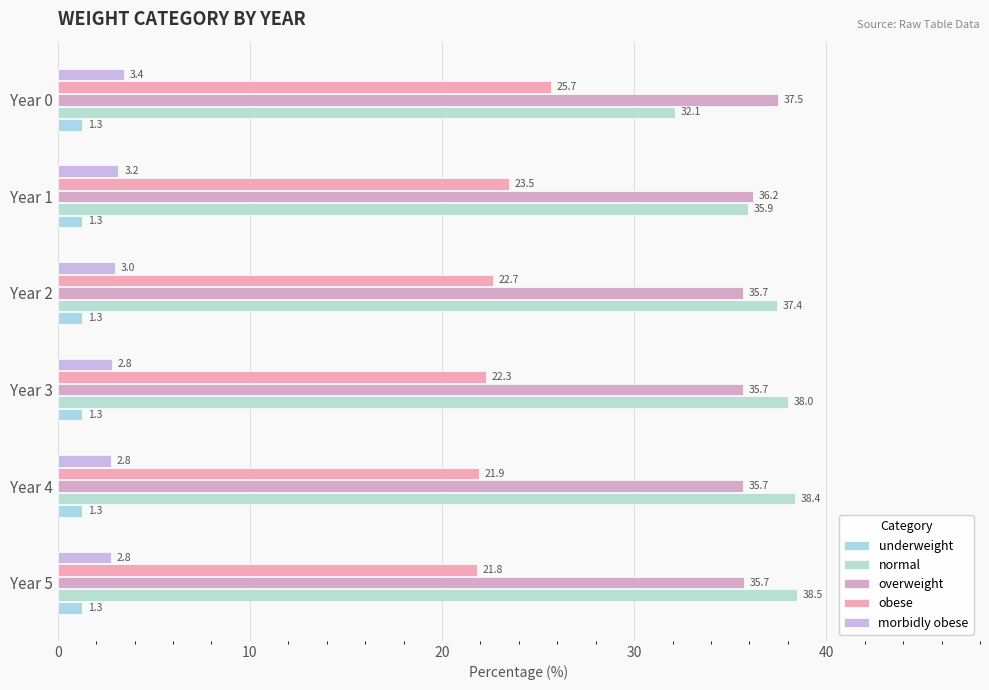

How many distinct data groups are displayed?

5